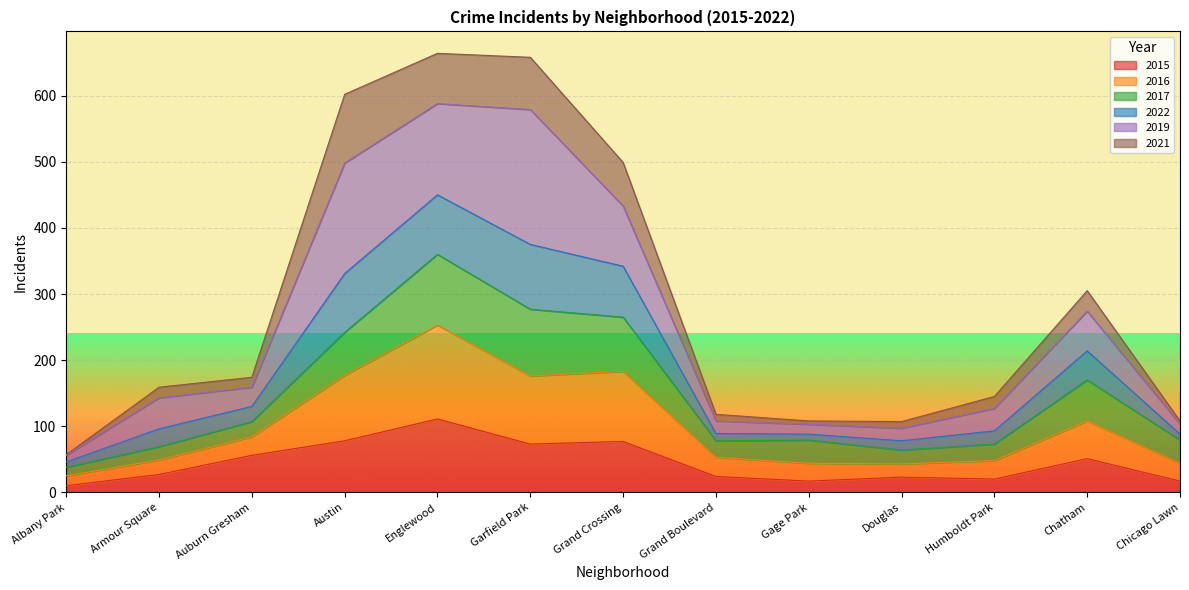

What is the maximum value for 2015?

111